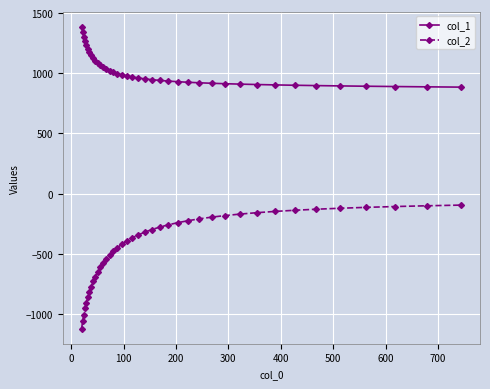

True or false: col_1 and col_2 cross at least once.

False